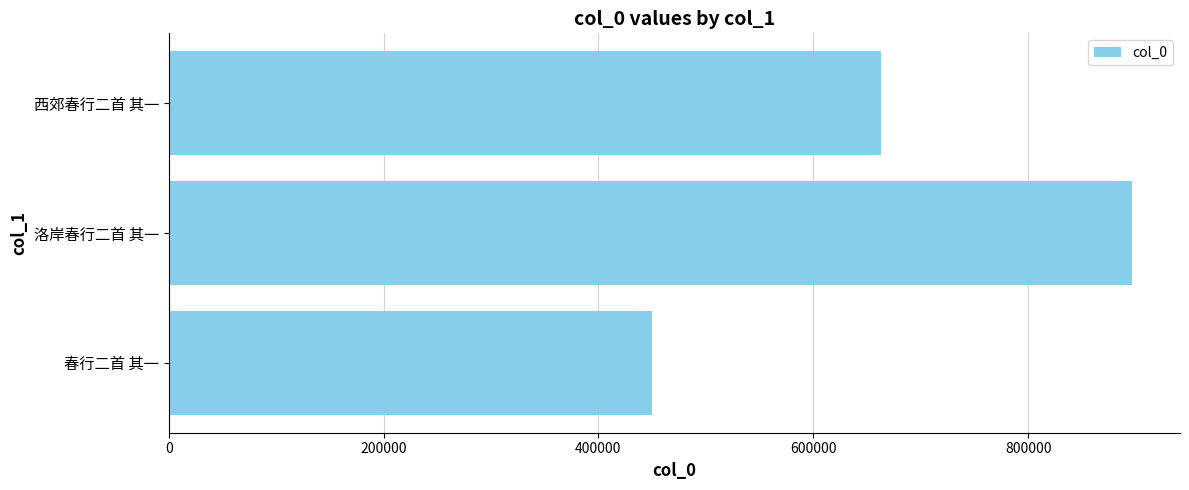

What is the ratio of the value at 洛岸春行二首 其一 to the value at 春行二首 其一?

2.0